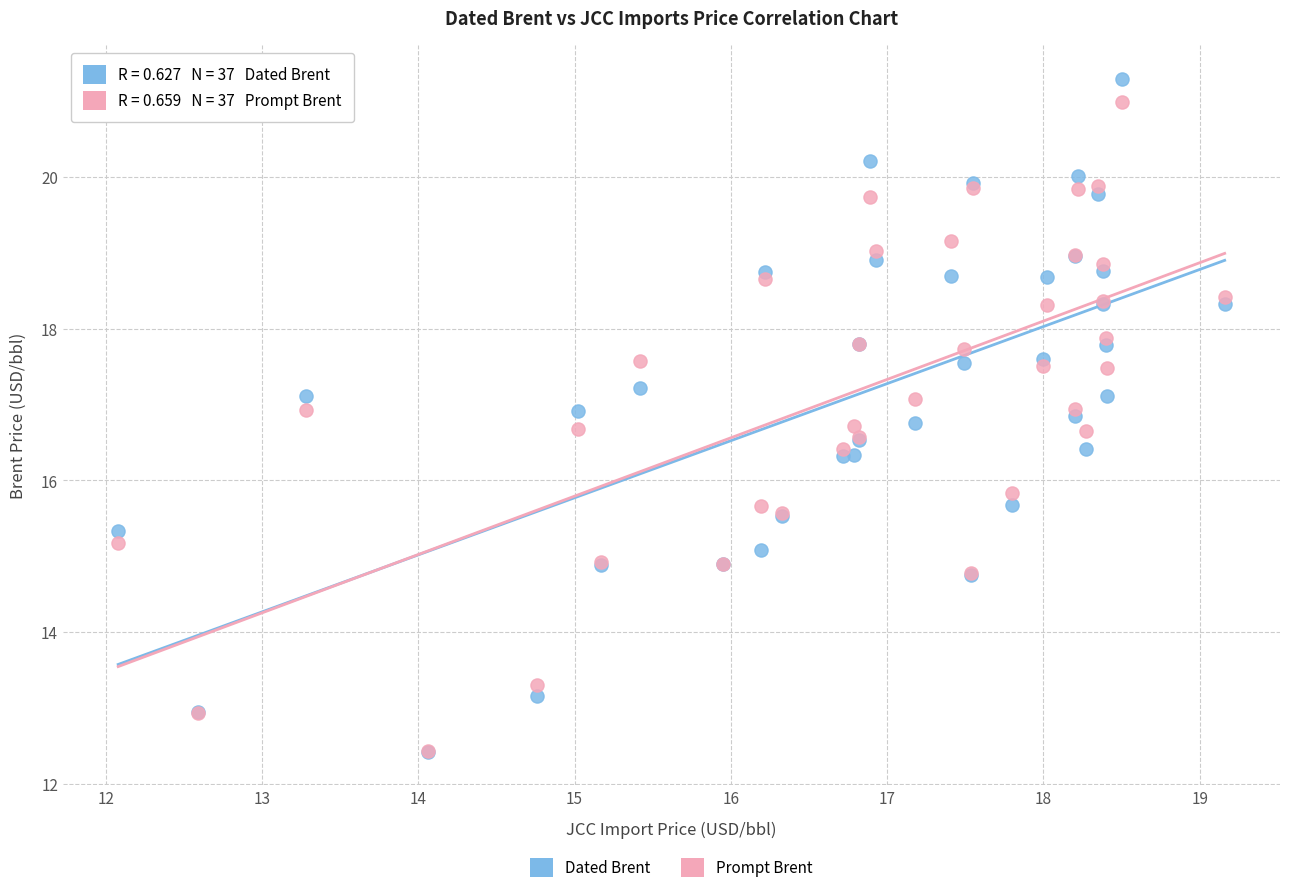

In the Dated Brent series, what Y value is closest to 16?

16.3